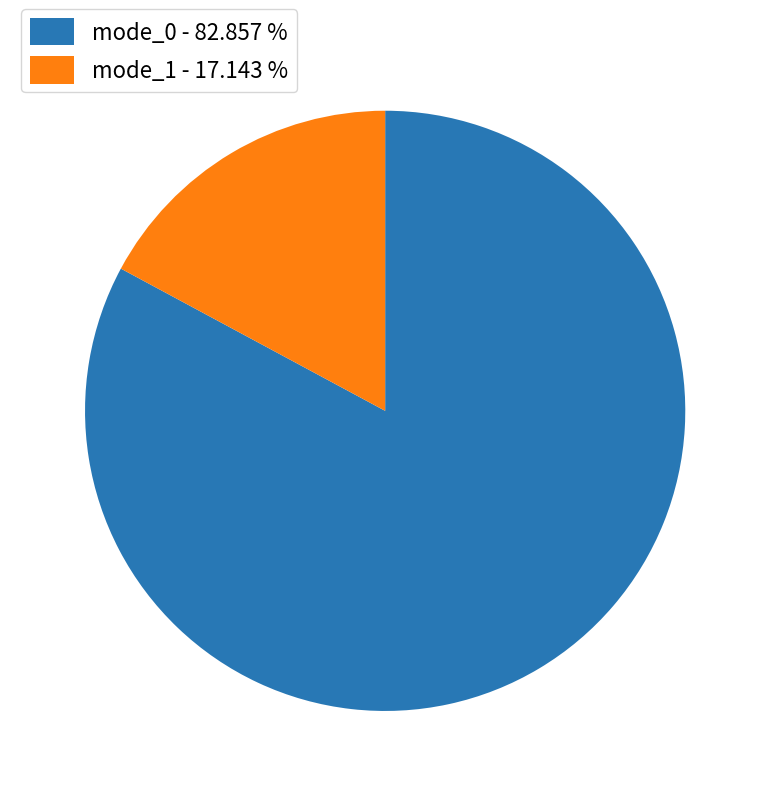

How many slices are in this pie chart?

2